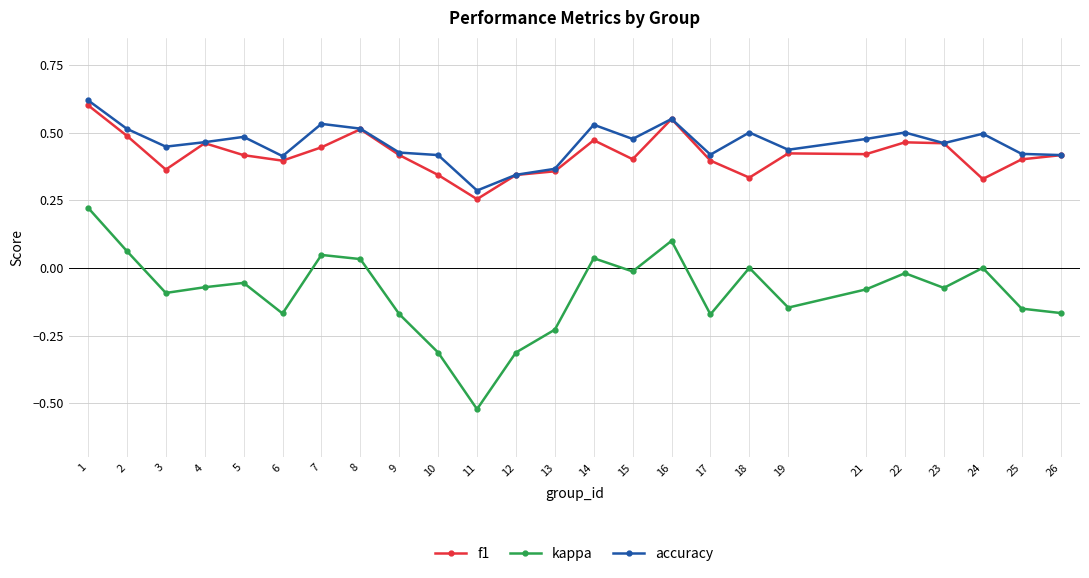

Is it true that f1 equals 0.4 at 15?

True